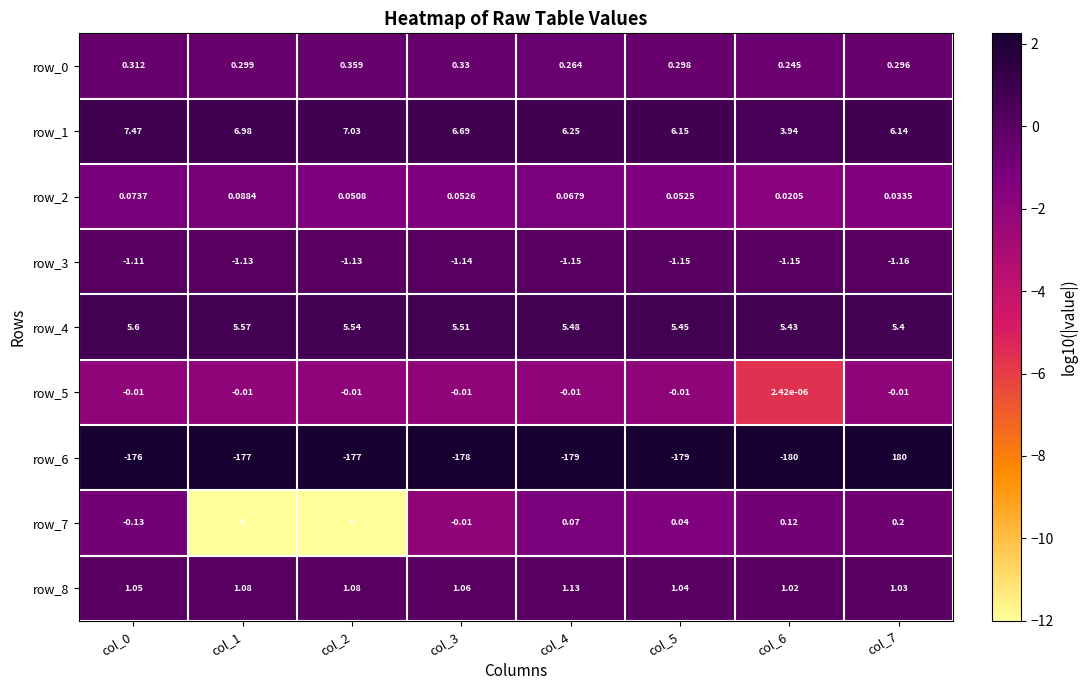

Is the value of row_0 at col_6 greater than the value of row_3 at col_5?

Yes